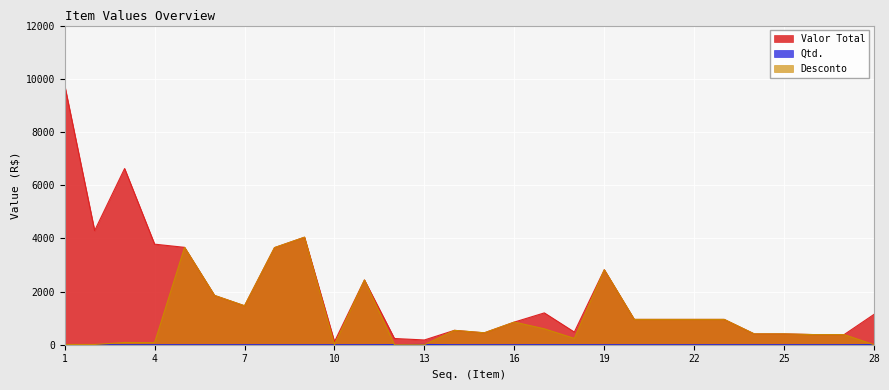

True or false: Valor Total and Desconto intersect in this chart.

False